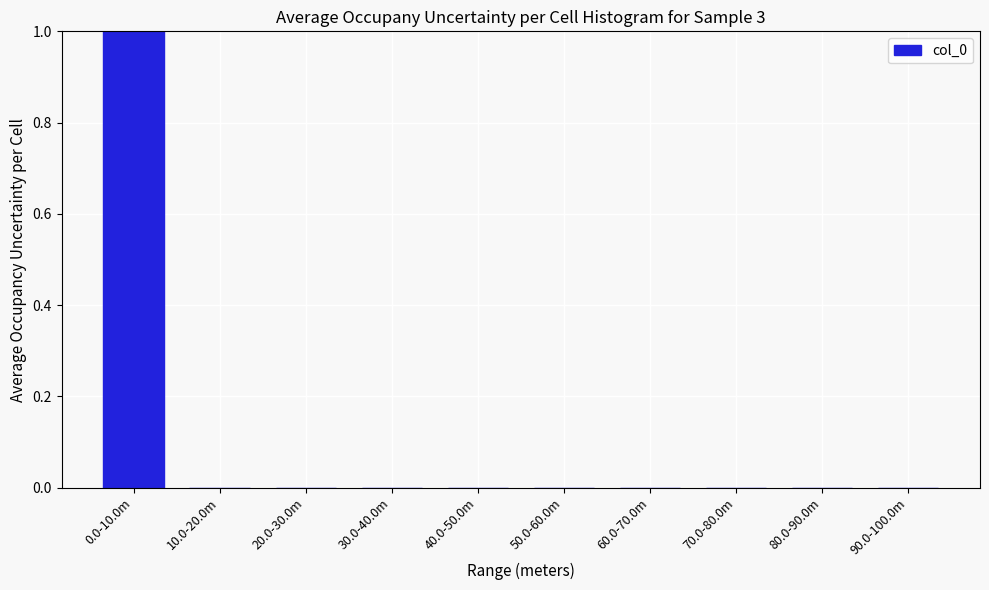

Reading left to right, list all the values displayed in this chart.

0.0-10.0m=1	10.0-20.0m=0	20.0-30.0m=0	30.0-40.0m=0	40.0-50.0m=0	50.0-60.0m=0	60.0-70.0m=0	70.0-80.0m=0	80.0-90.0m=0	90.0-100.0m=0